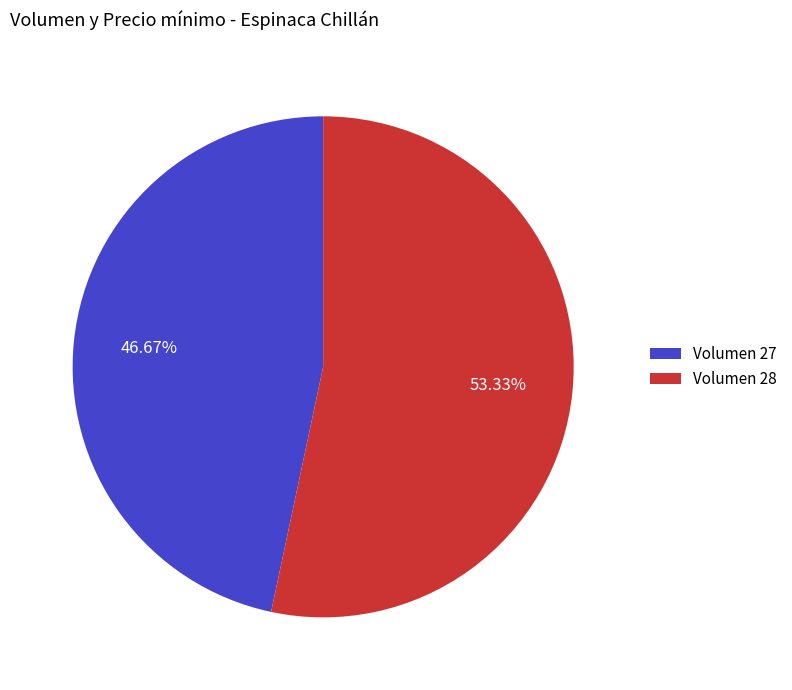

Approximately how many times larger is the value at Volumen 28 compared to Volumen 27?

1.1